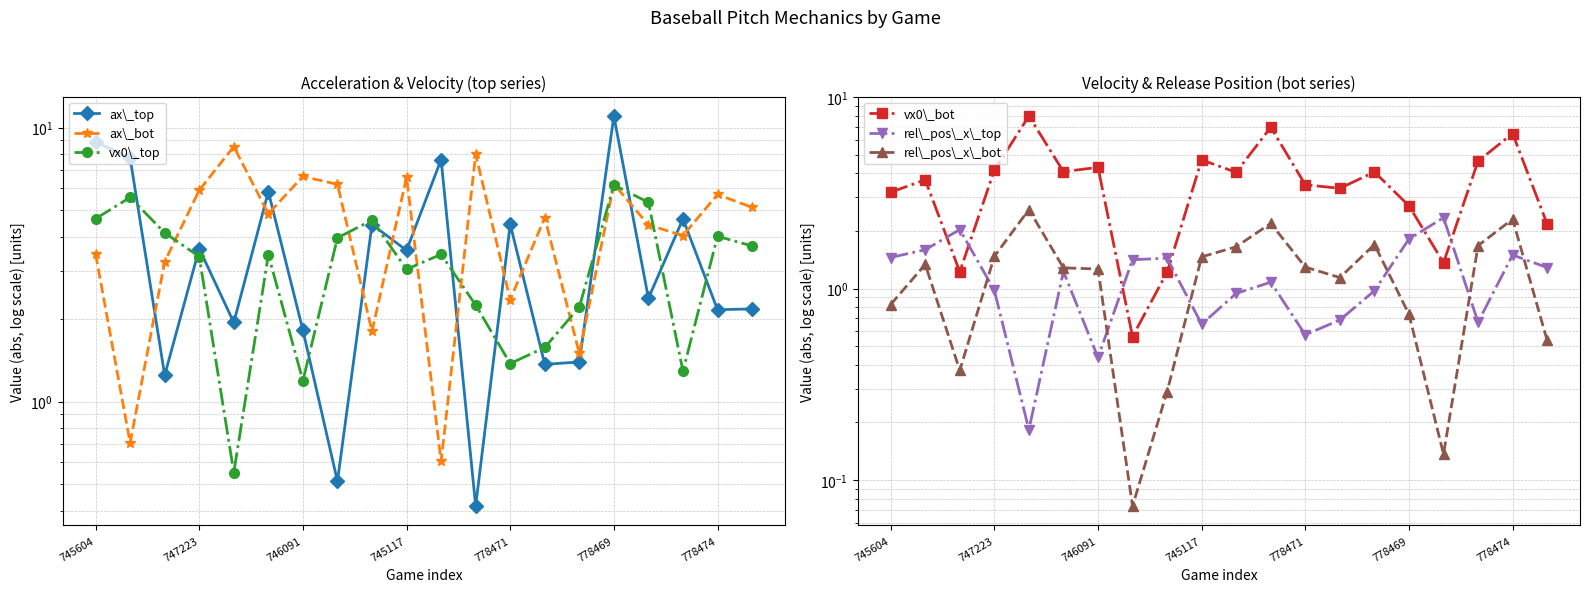

Rank the series by their maximum value, from highest to lowest.

ax\_top, ax\_bot, vx0\_bot, vx0\_top, rel\_pos\_x\_bot, rel\_pos\_x\_top